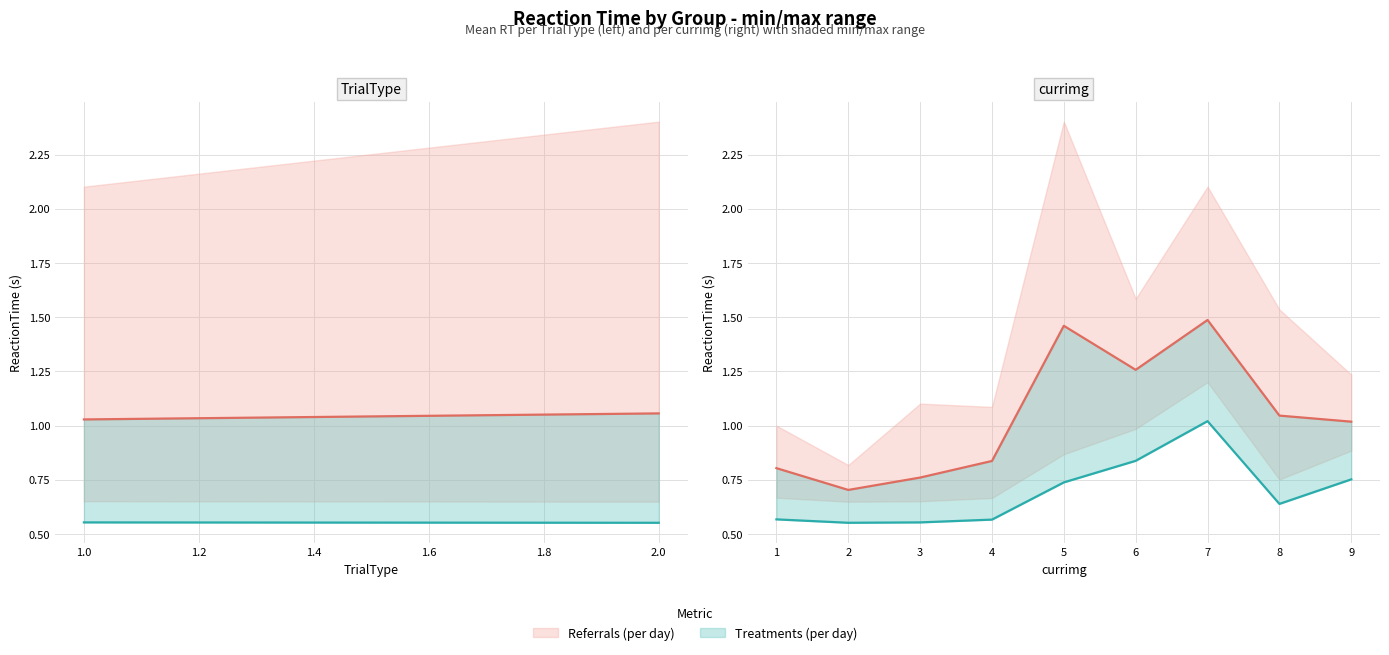

Is the value of Treatments (per day) at 9 greater than the value of Referrals (per day) at 3?

Yes